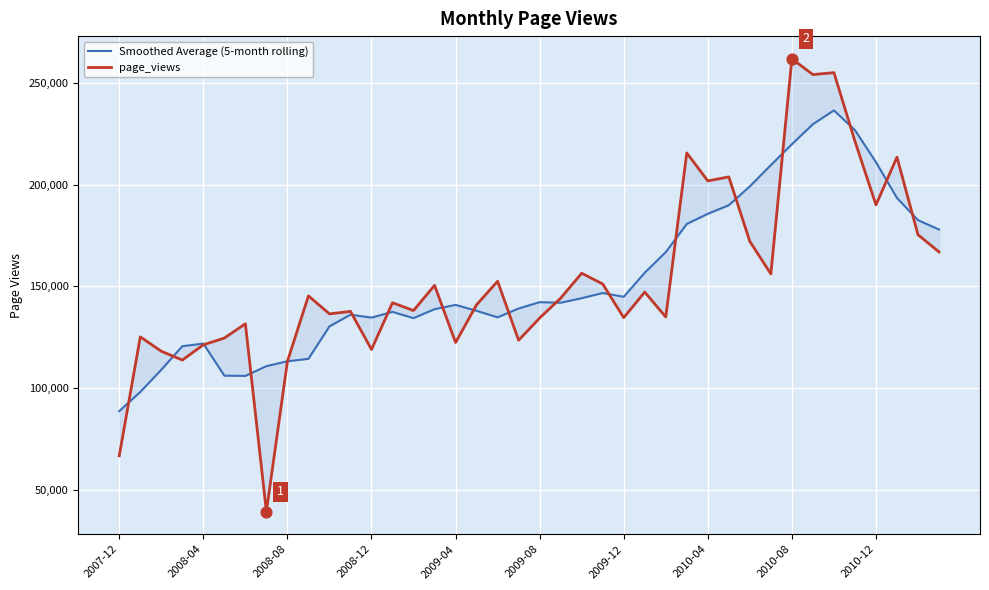

Which series has the largest Y range (max minus min)?

page_views